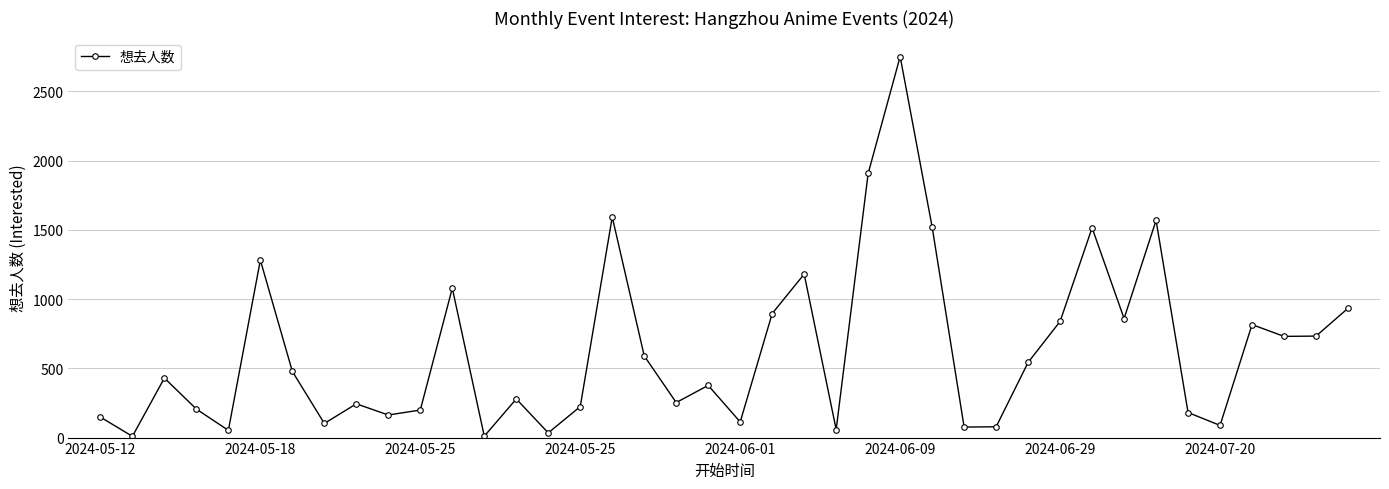

How many points are higher than both their immediate neighbors (excluding endpoints)?

12